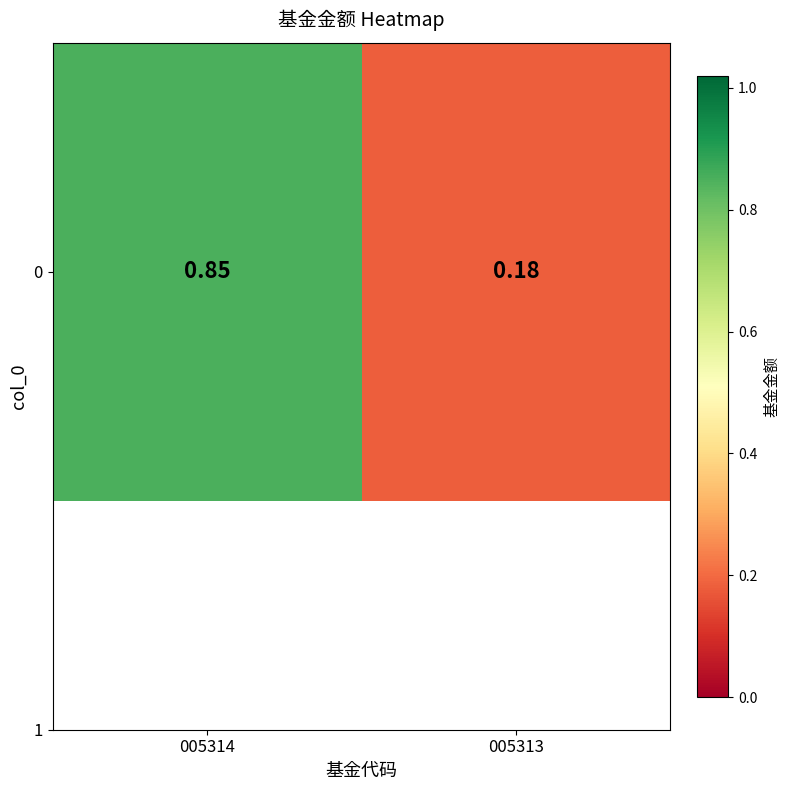

Reading left to right, what are all the values shown in this chart?

005314=0.8	005313=0.2